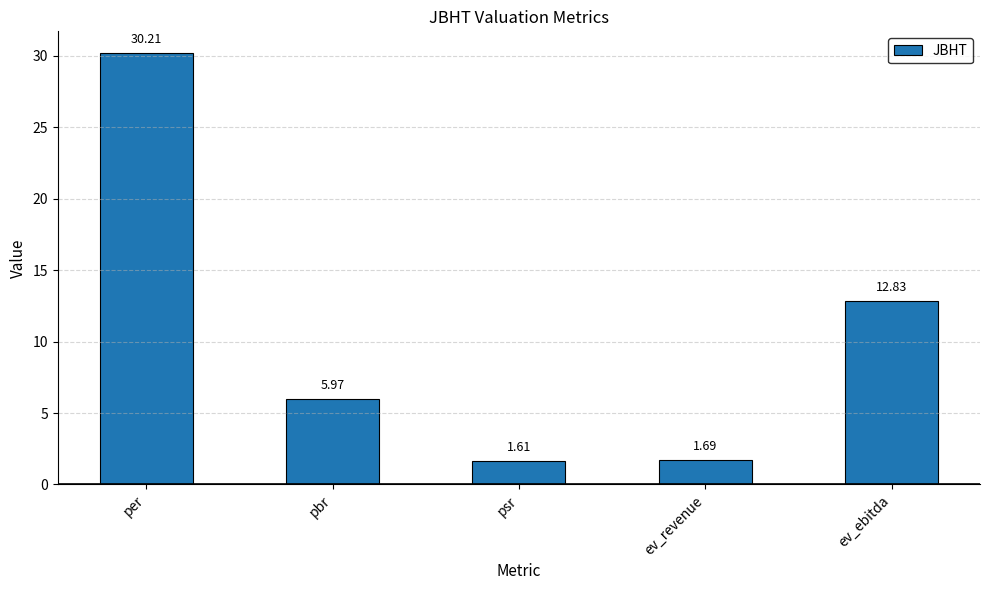

Approximately how many times larger is the value at ev_ebitda compared to per?

0.4